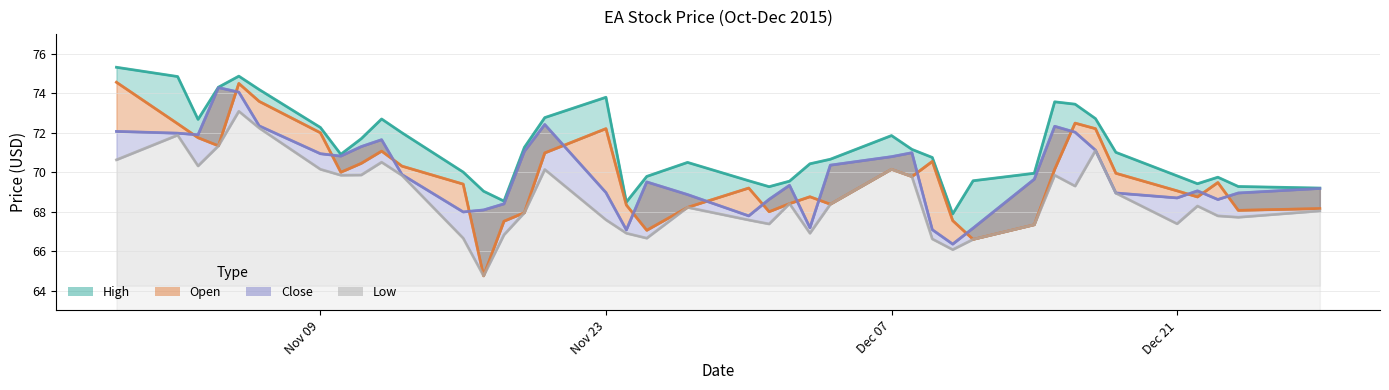

Is it true that the value at Dec 07 is 70.2?

True